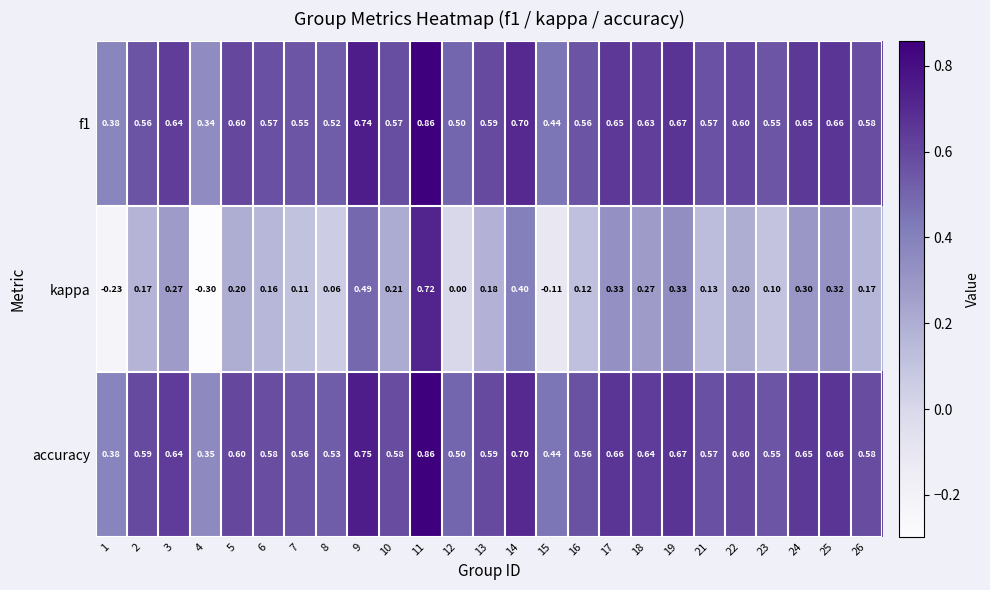

What is the spread (max minus min) of values at 10?

0.4